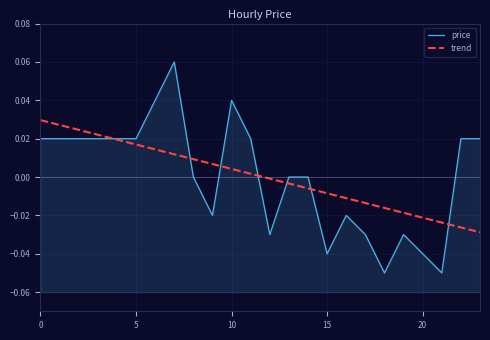

What is the difference between the maximum and minimum values in the price series?

0.1